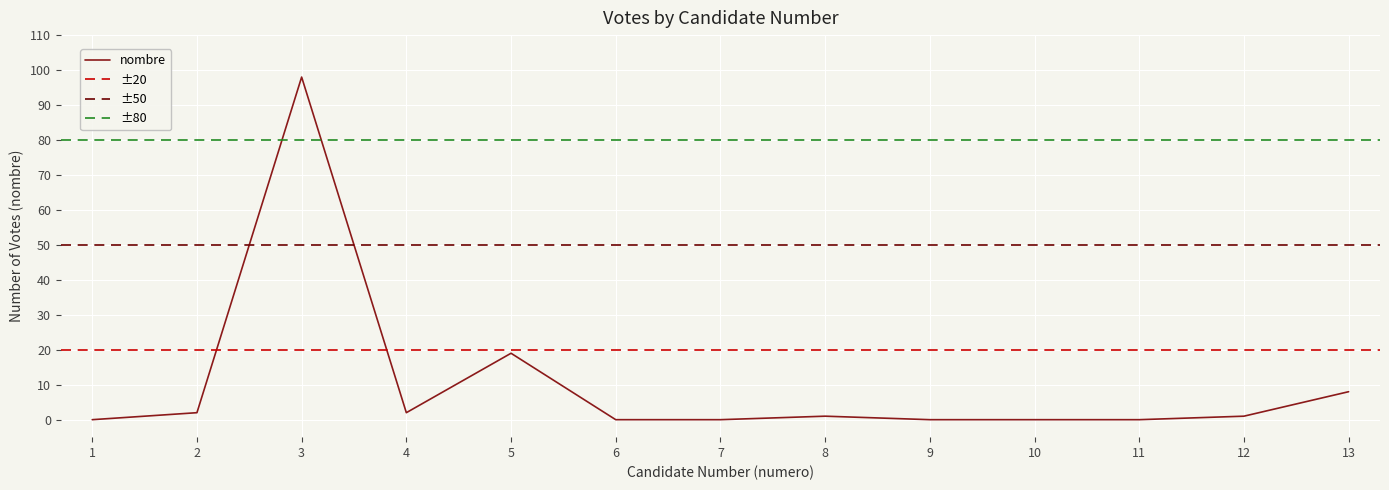

True or false: the data has more than 1 interior local peaks.

True